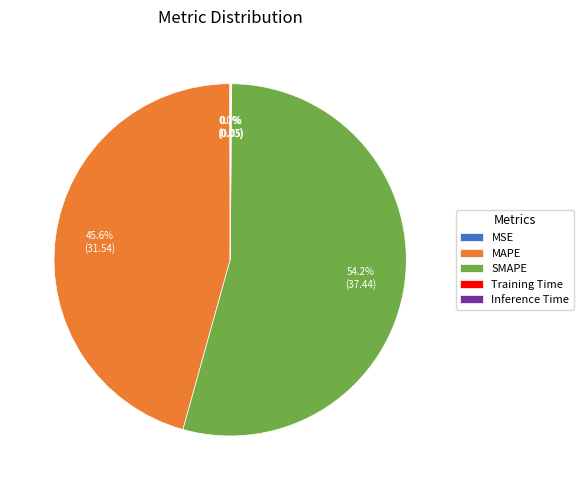

What percentage is NOT represented by MAPE?

54.4%